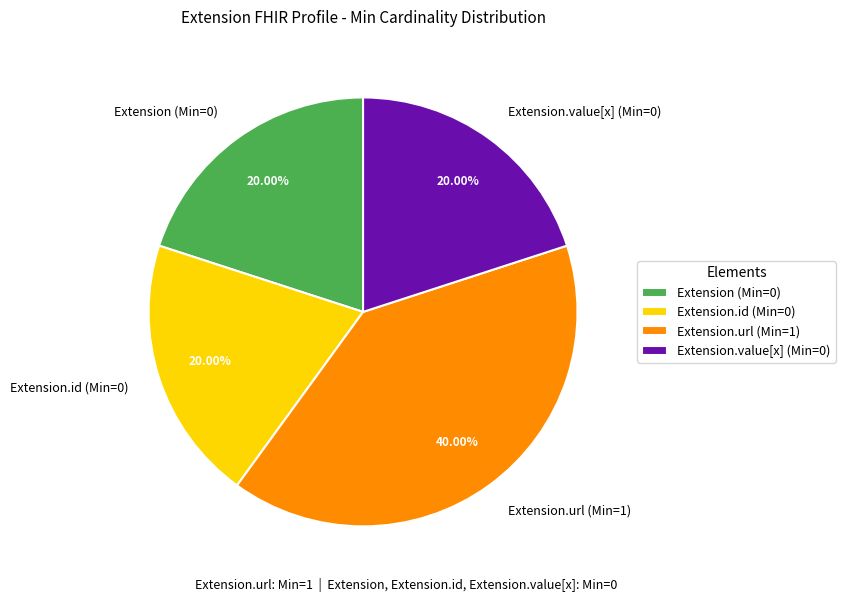

Do Extension.id (Min=0) and Extension.value[x] (Min=0) together represent more than half of the pie?

No